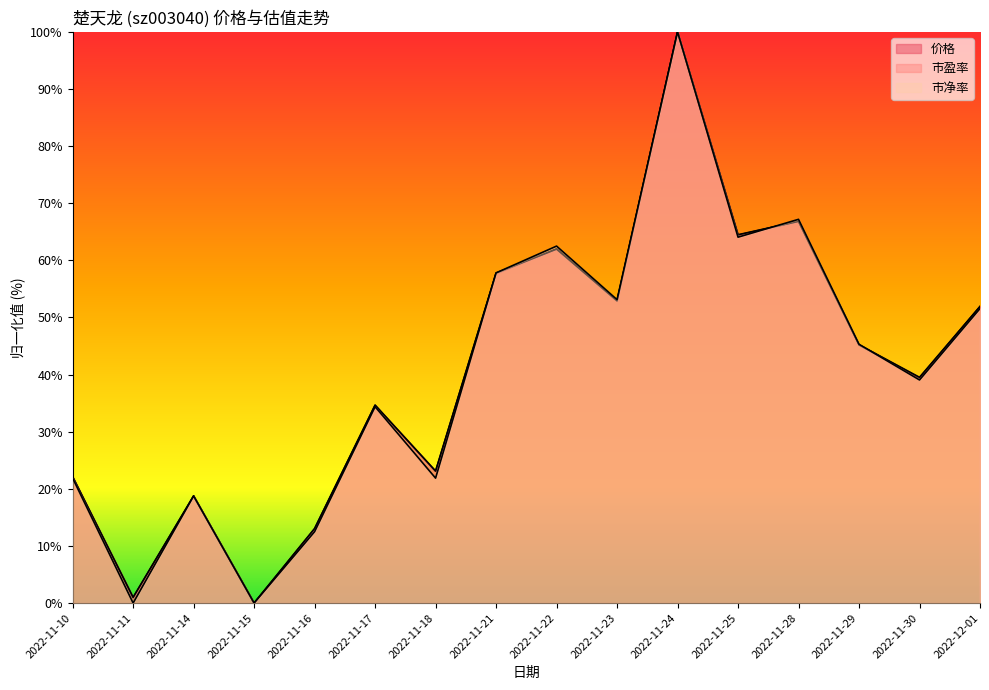

Between which two adjacent categories do 市盈率 and 市净率 first intersect?

2022-11-18 and 2022-11-21